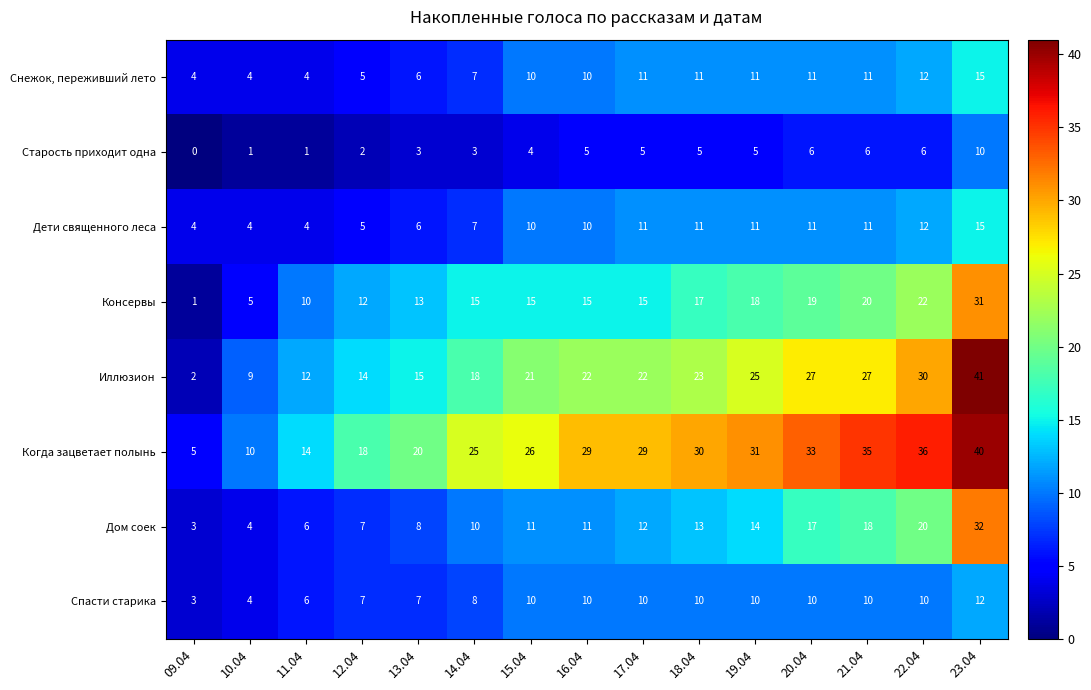

How many Спасти старика values are between 7 and 10?

11